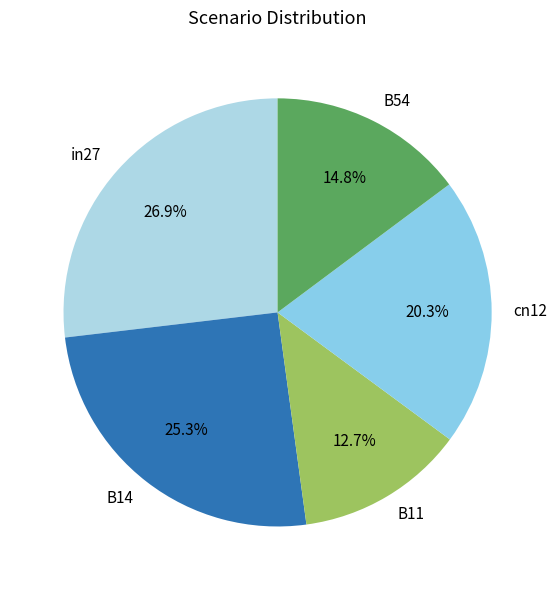

Count the number of slices in the pie.

5